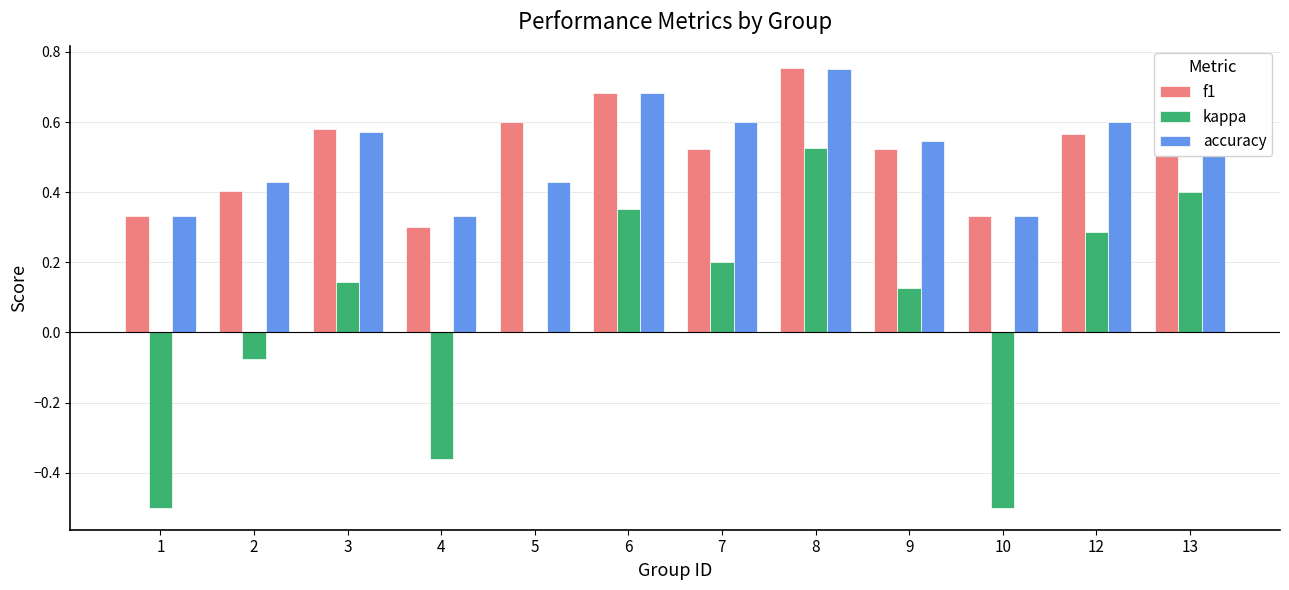

The value of kappa at 5 is 0.0. True or false?

True